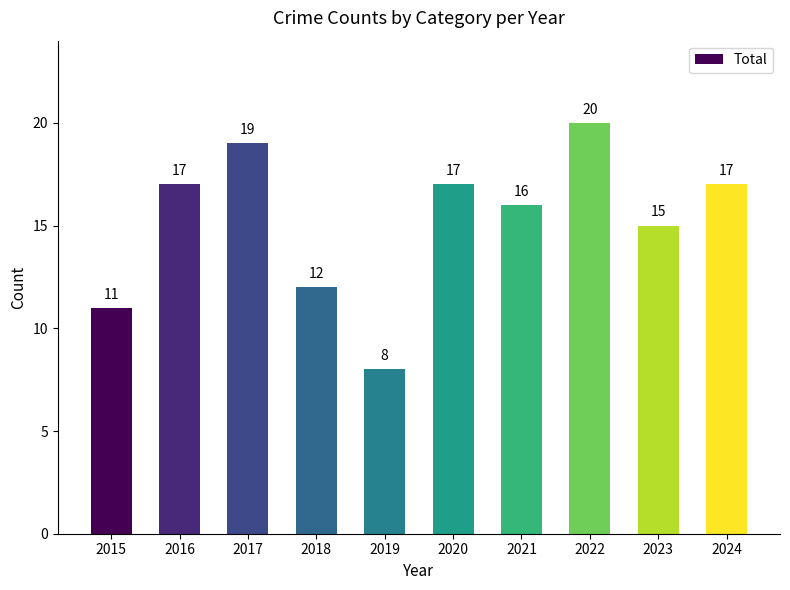

Is it true that the value at 2024 is 11?

False